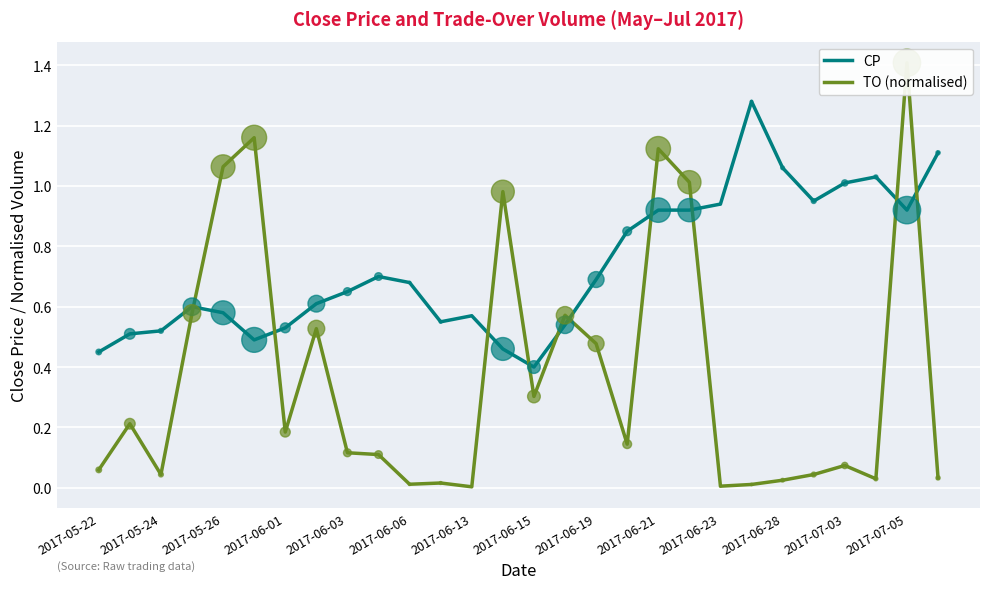

At how many categories does at least one series exceed 1?

10